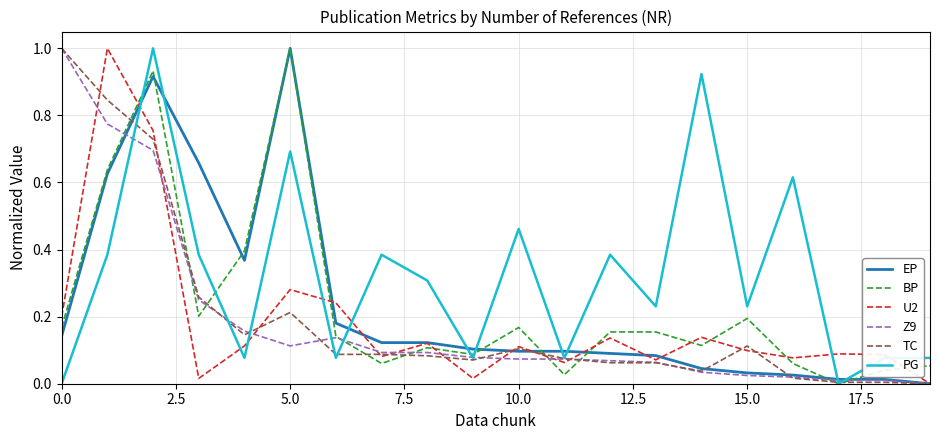

What is the highest value of the BP series?

1.0